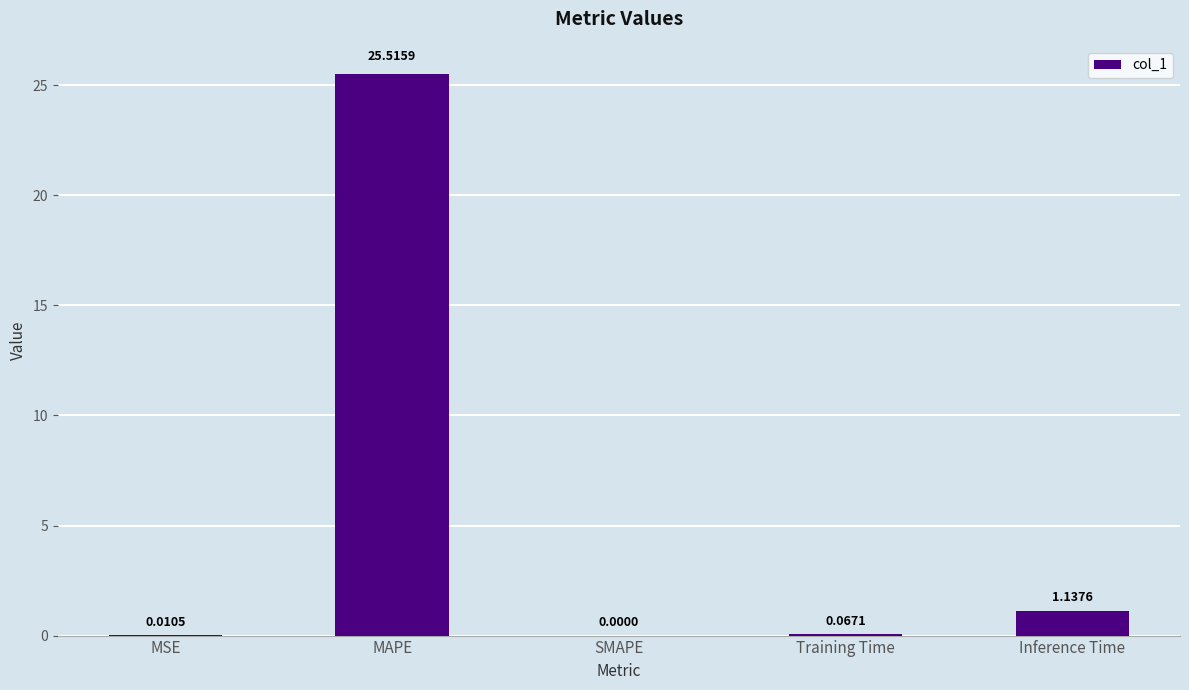

Between MSE and Training Time, which is larger?

Training Time